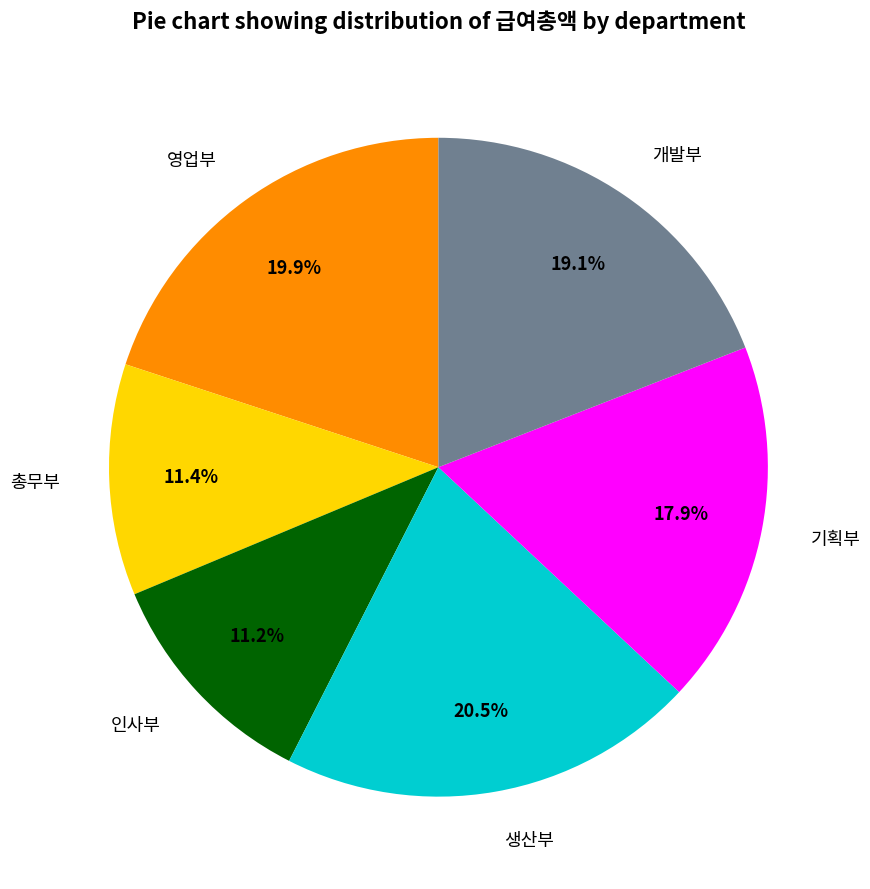

Which has a higher value, 개발부 or 총무부?

개발부